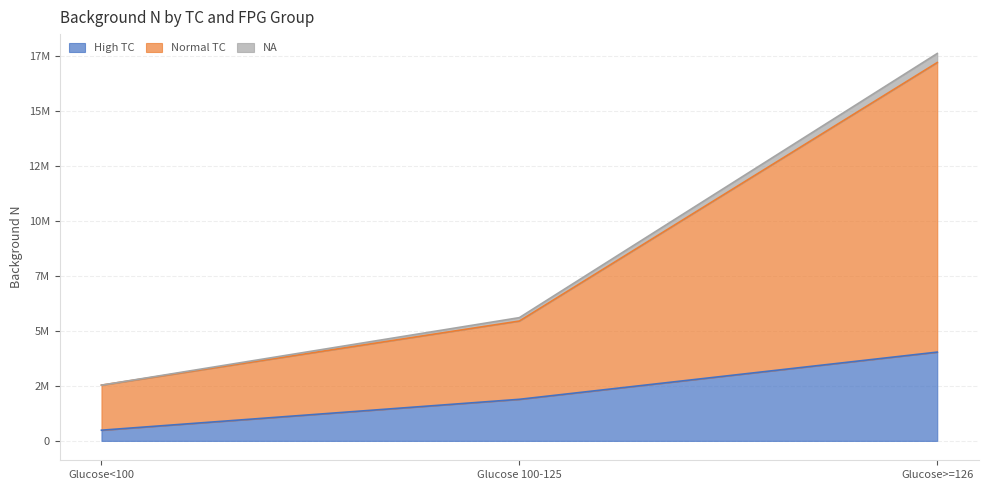

Does the chart display data point markers on the line(s)?

No